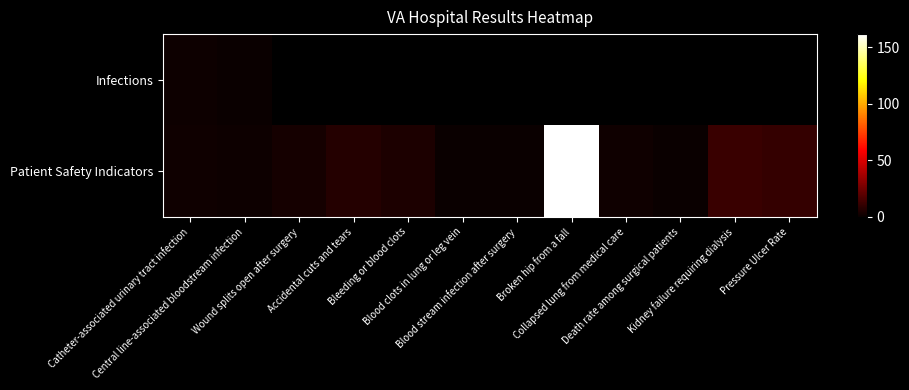

At how many categories does at least one series exceed 40?

1